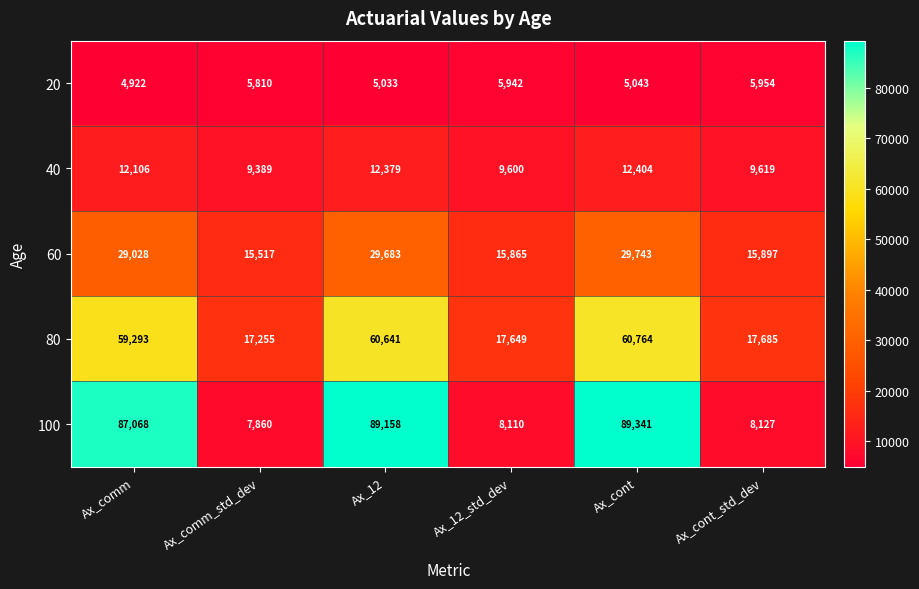

Which label corresponds to the smallest value in the chart?

Ax_comm